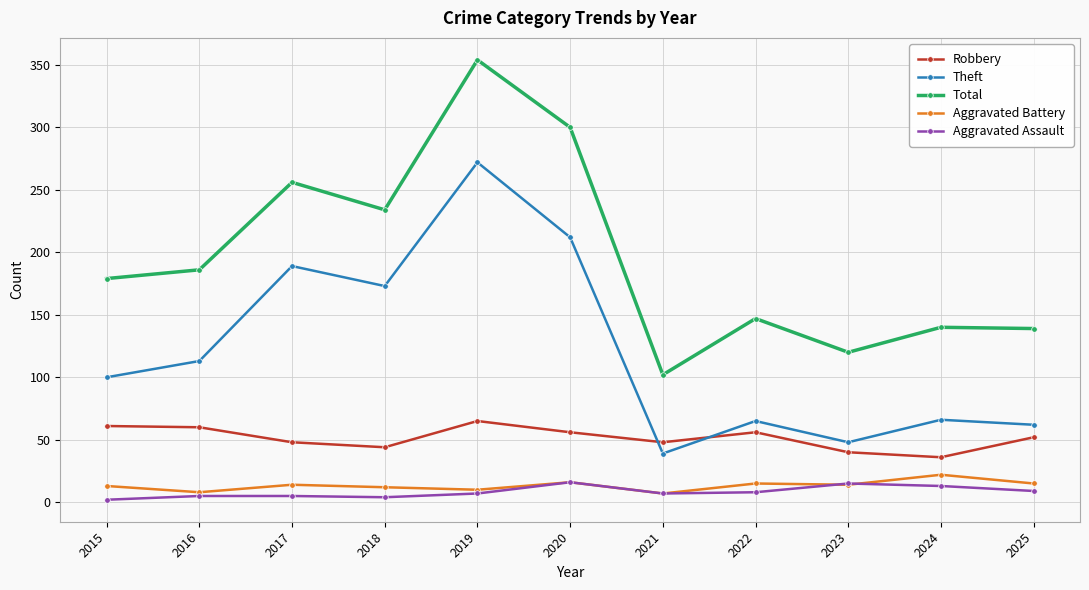

In Robbery, how many points are lower than both neighbors (excluding endpoints)?

3